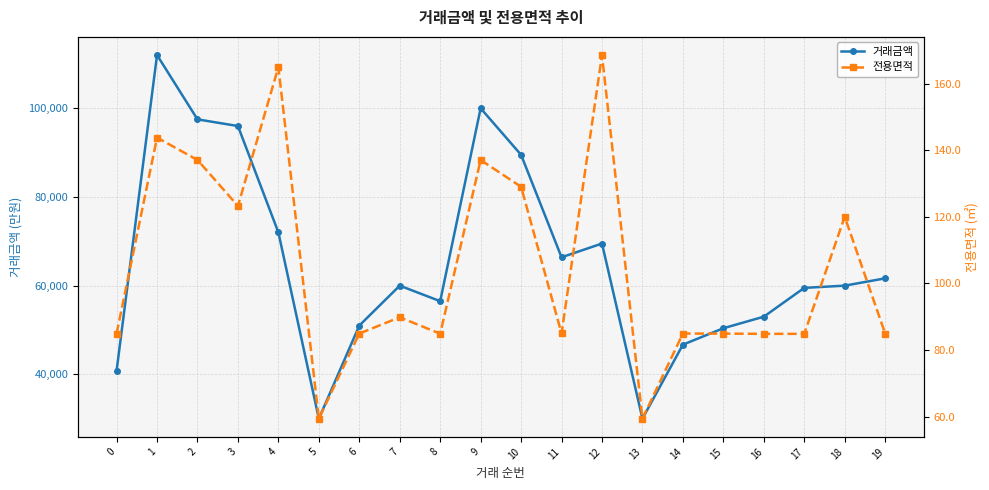

Reading left to right, transcribe all the data shown in this chart.

거래금액: 0=40800.0	1=112000.0	2=97500.0	3=96000.0	4=72000.0	5=30000.0	6=51000.0	7=60000.0	8=56500.0	9=100000.0	10=89500.0	11=66400.0	12=69500.0	13=30000.0	14=46700.0	15=50400.0	16=53000.0	17=59500.0	18=60000.0	19=61650.0
전용면적: 0=85.0	1=143.8	2=137.1	3=123.3	4=164.9	5=59.4	6=85.0	7=89.9	8=84.9	9=137.1	10=129.0	11=85.0	12=168.5	13=59.4	14=85.0	15=85.0	16=84.9	17=84.9	18=120.0	19=85.0